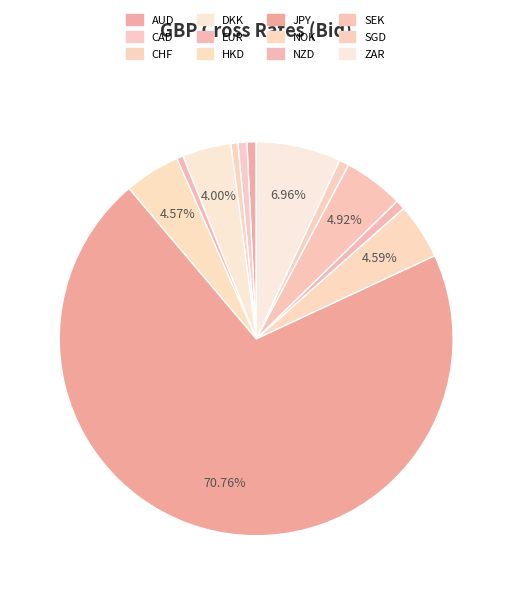

How many segments does this pie chart have?

12